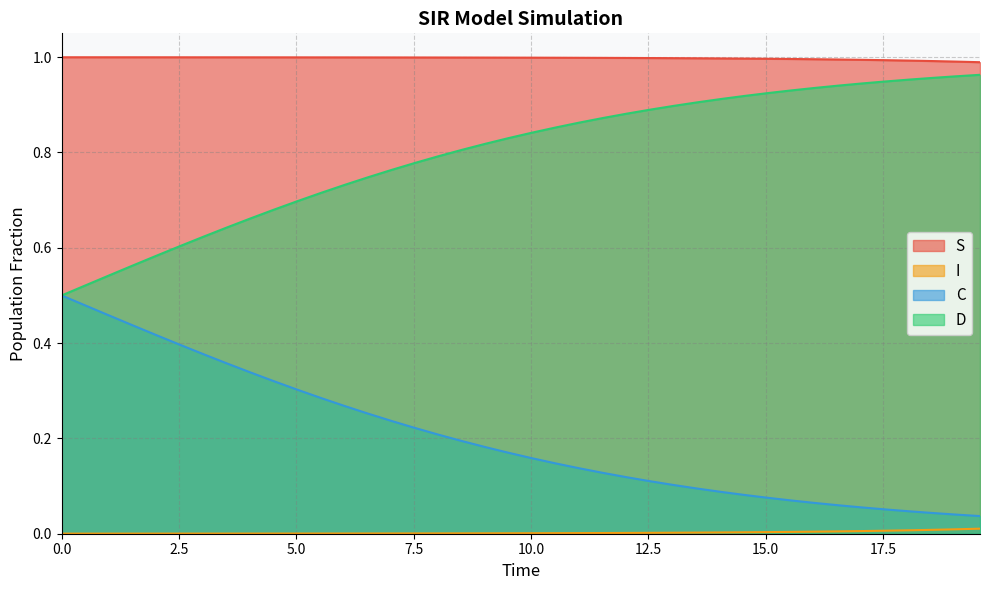

List the series in order of their overall mean, highest first.

S, D, C, I